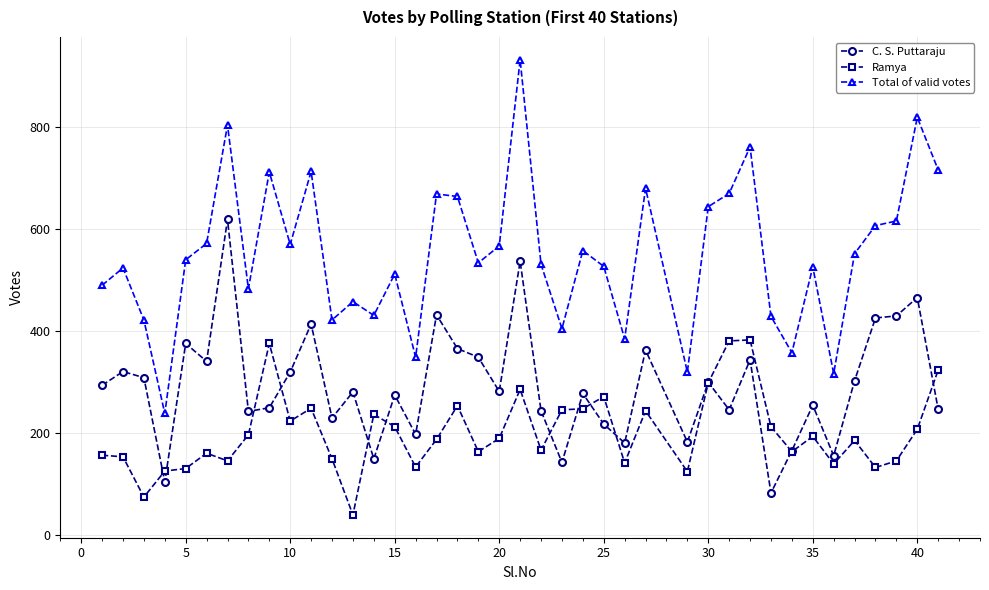

Does the chart display data point markers on the line(s)?

Yes